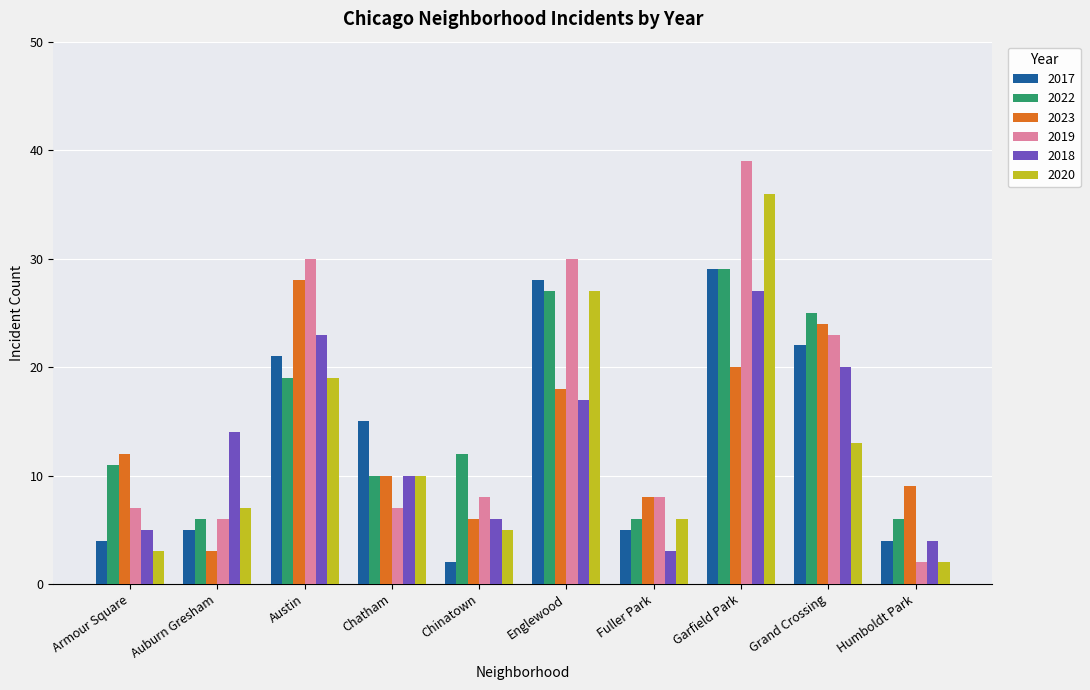

How many bars are there in total?

60